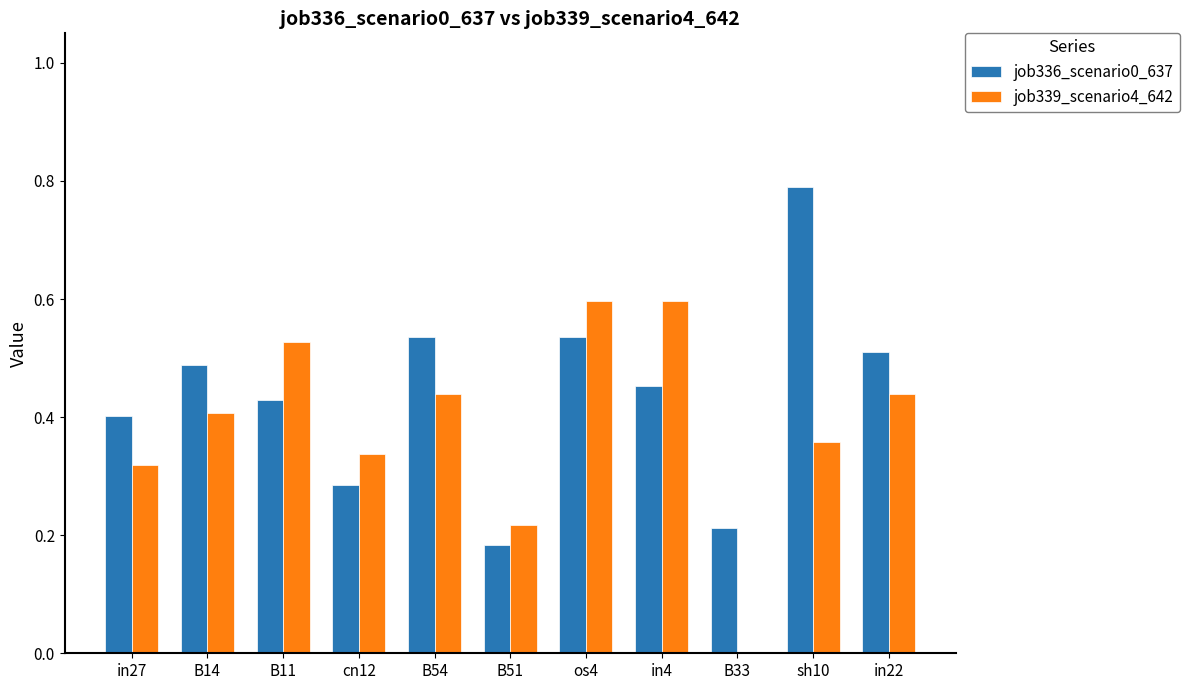

Is it true that job339_scenario4_642 equals 0.4 at sh10?

True